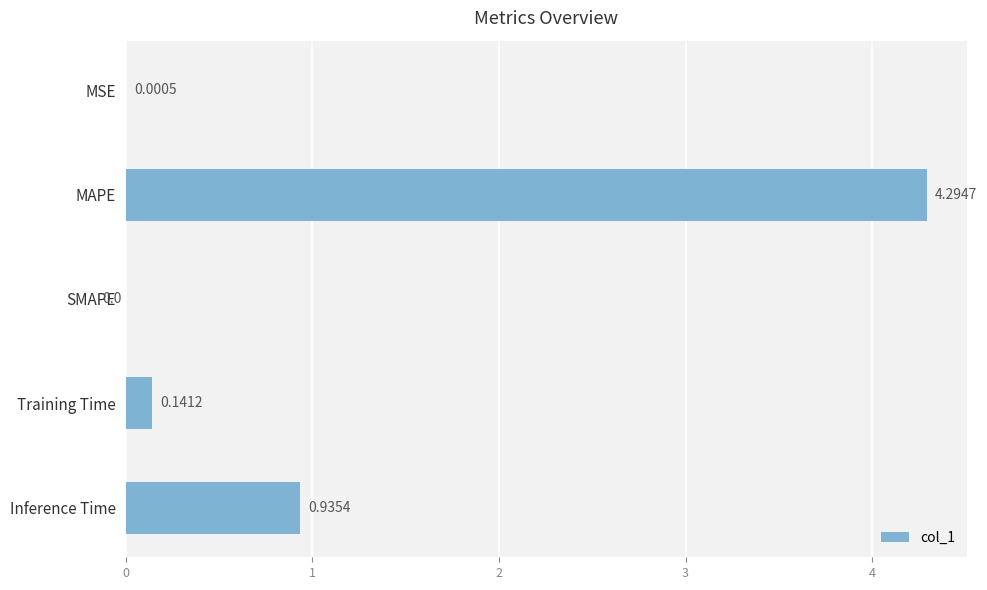

Which label corresponds to the largest value in the chart?

MAPE